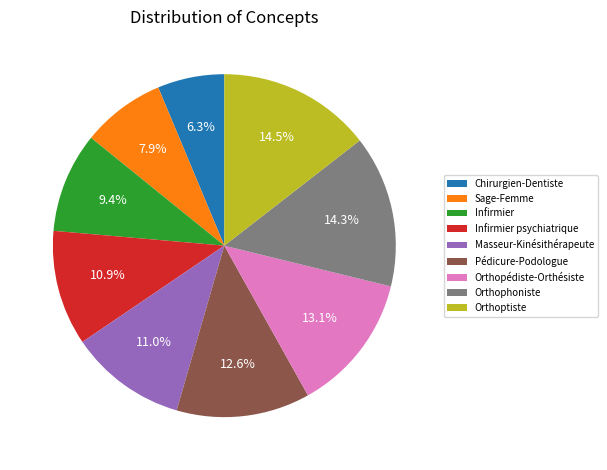

Is the sum of Sage-Femme and Infirmier greater than half?

No